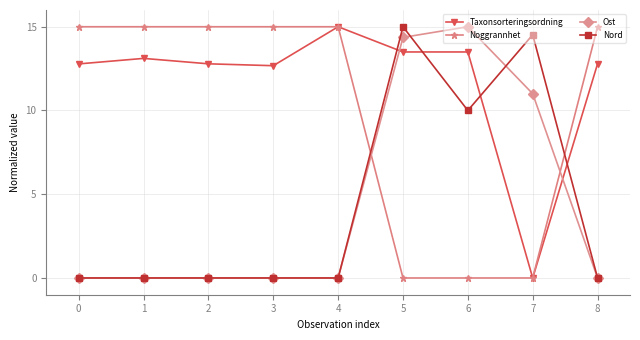

Between which two adjacent categories do Taxonsorteringsordning and Ost first intersect?

4 and 5